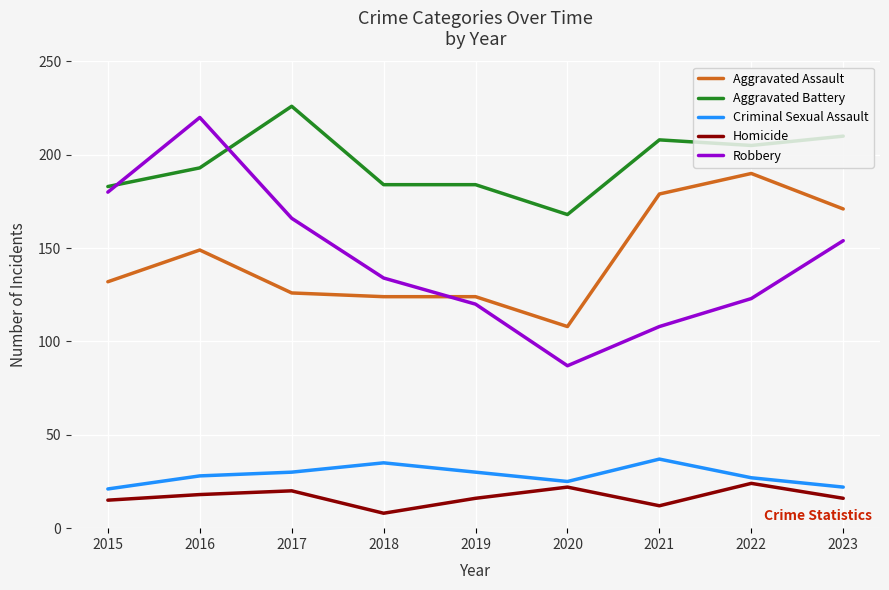

How many distinct data groups are displayed?

5